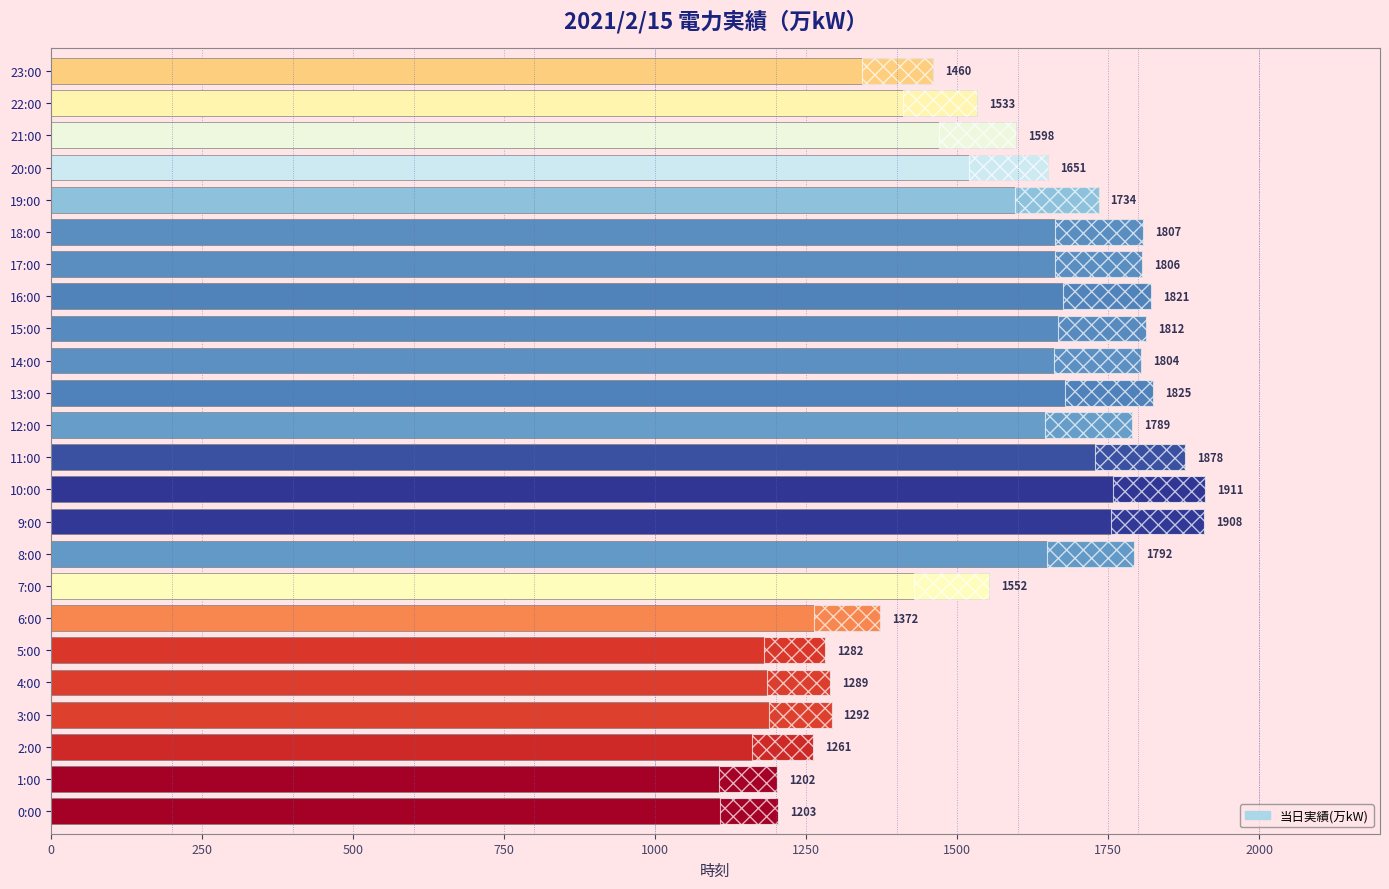

Reading left to right, what are all the values shown in this chart?

1203	1202	1261	1292	1289	1282	1372	1552	1792	1908	1911	1878	1789	1825	1804	1812	1821	1806	1807	1734	1651	1598	1533	1460